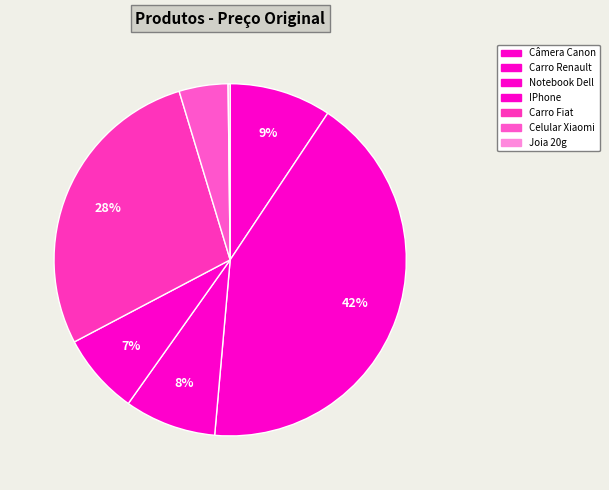

To the nearest percent, what is the difference between the largest and smallest slice percentages?

42%